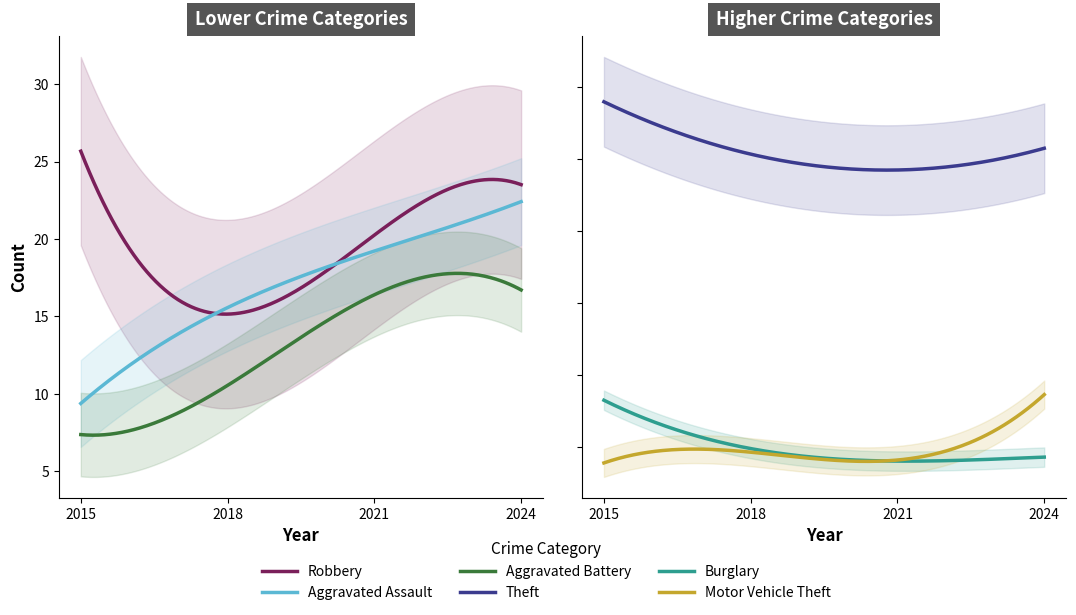

True or false: Aggravated Assault has a value of 4 at 2015.

False